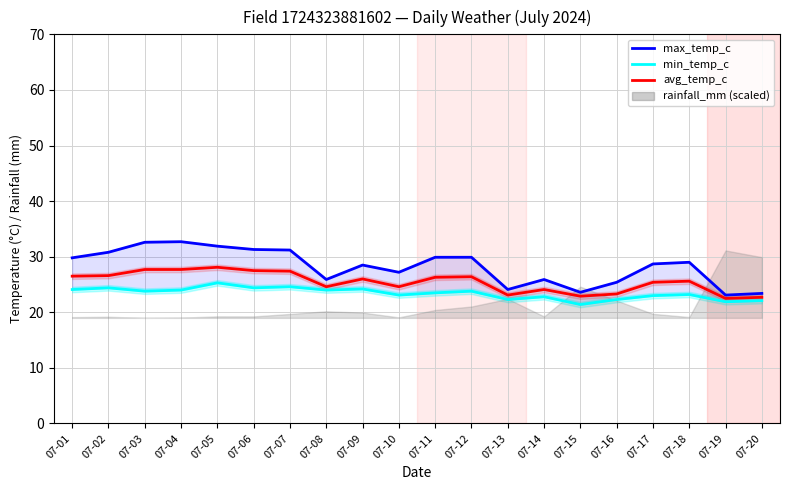

Is the value of max_temp_c at 07-04 greater than the value of min_temp_c at 07-16?

Yes